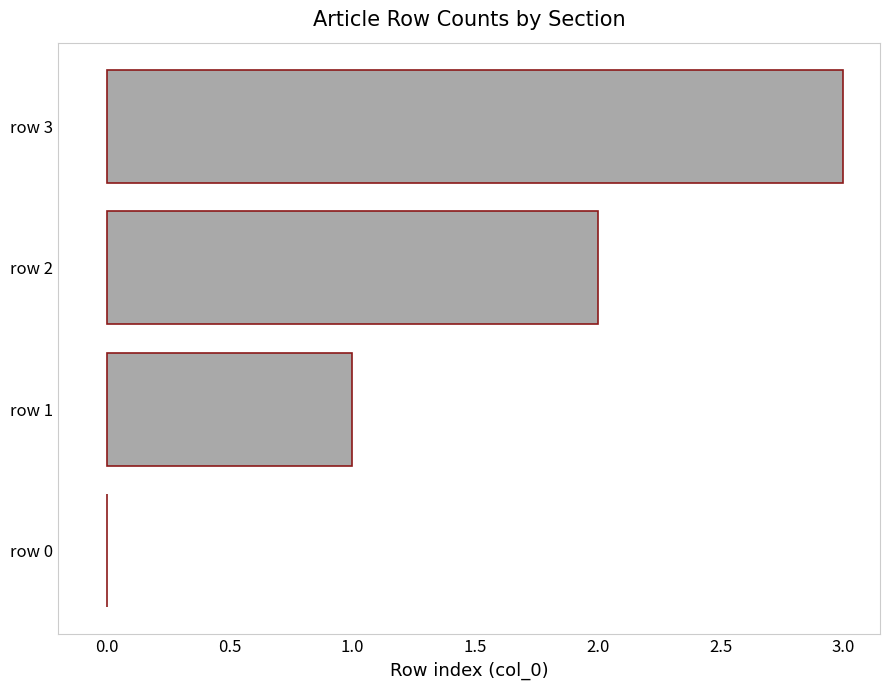

Count the values in the range 1 to 3.

3